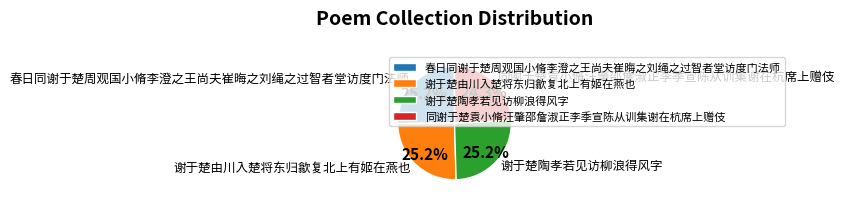

To the nearest percent, what is the difference between the 同谢于楚袁小脩汪肇邵詹淑正李季宣陈从训集谢在杭席上赠伎 and 谢于楚由川入楚将东归歙复北上有姬在燕也 slice percentages?

1%